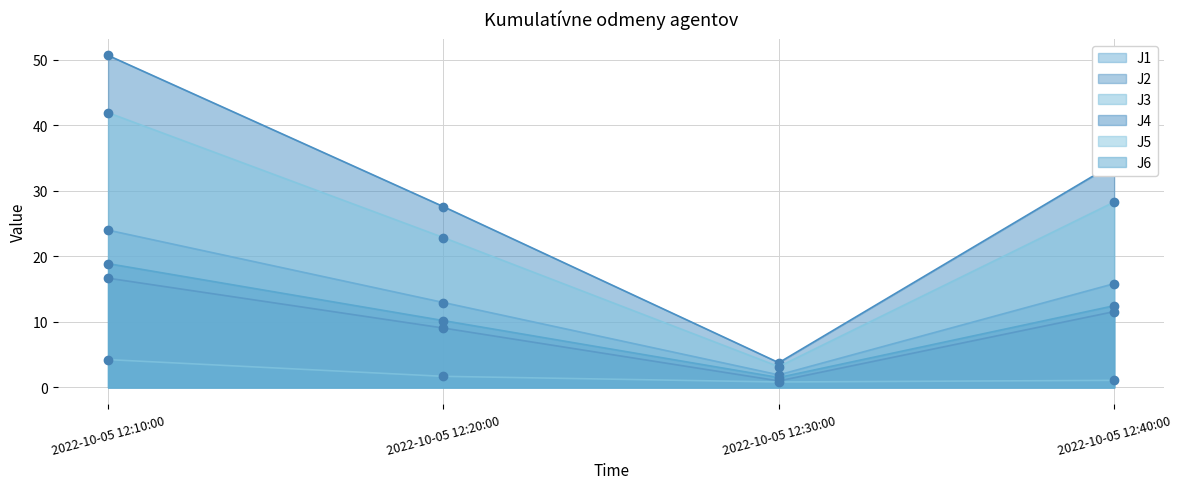

What are all the series names shown in the legend?

J1, J2, J3, J4, J5, J6